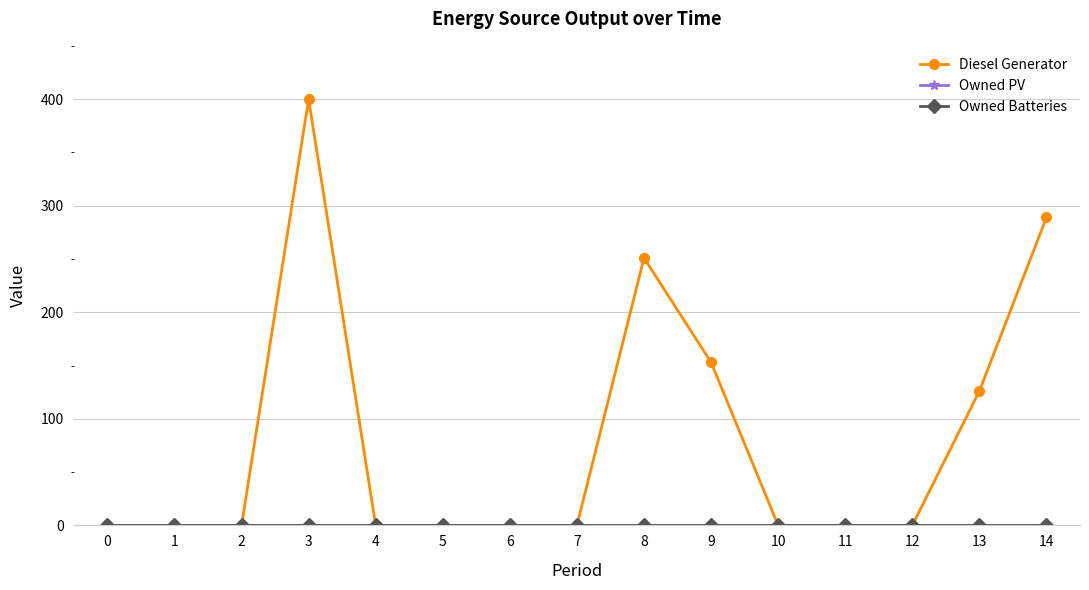

Is this an area chart (filled region under the line)?

No